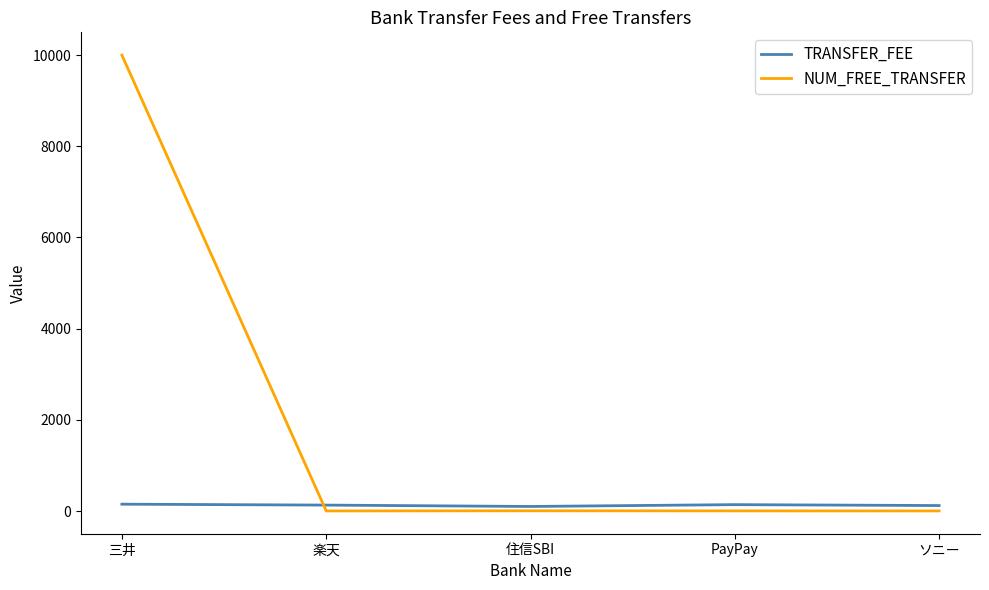

Which series has the widest spread of values?

NUM_FREE_TRANSFER